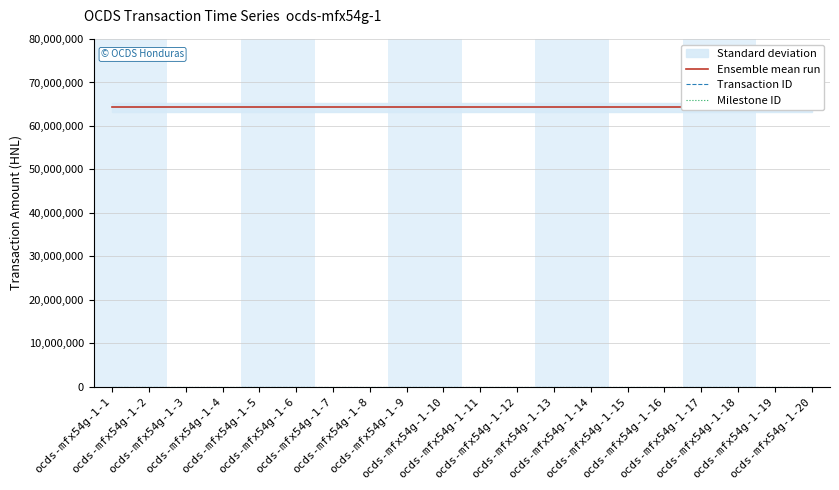

List the series in order of their peak value, lowest first.

Transaction ID, Milestone ID, Ensemble mean run